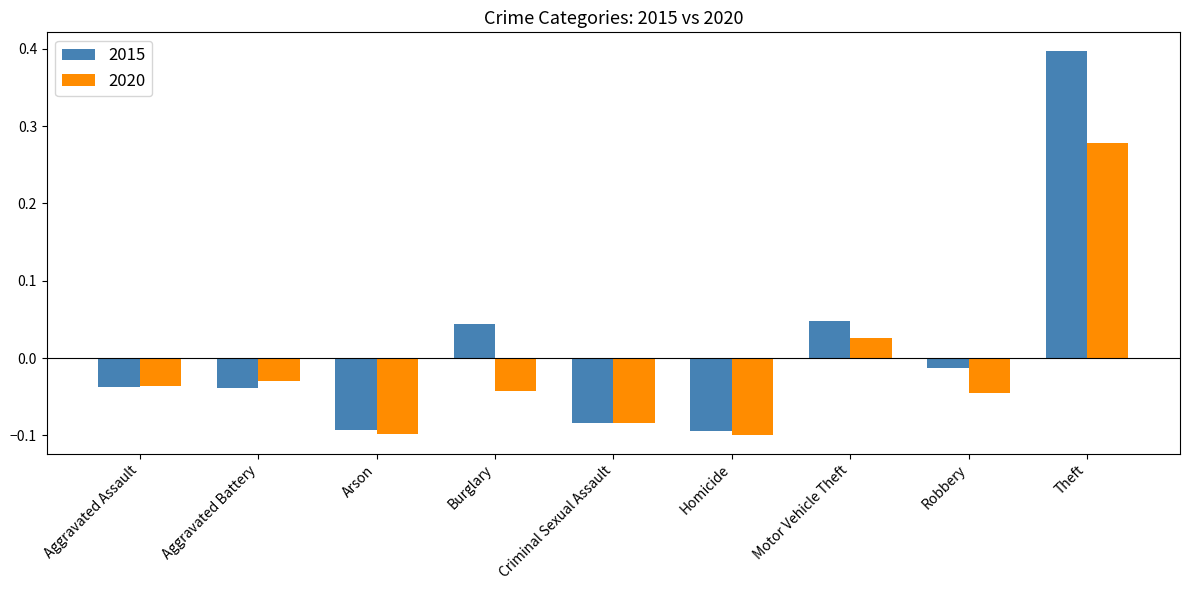

The value of 2020 at Arson is -0.0. True or false?

False